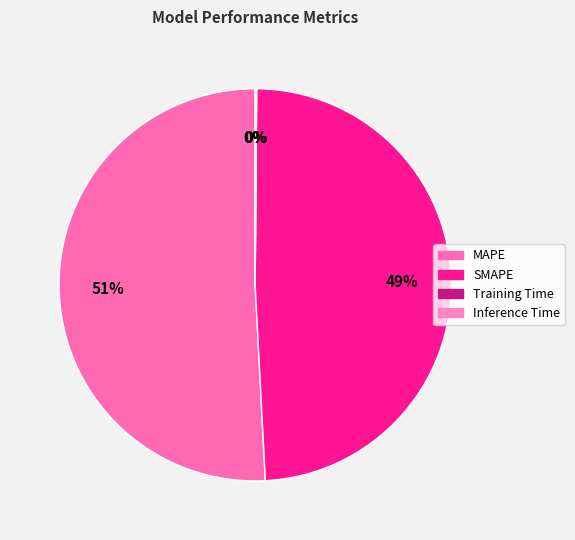

Rank the categories by value from highest to lowest.

MAPE, SMAPE, Inference Time, Training Time